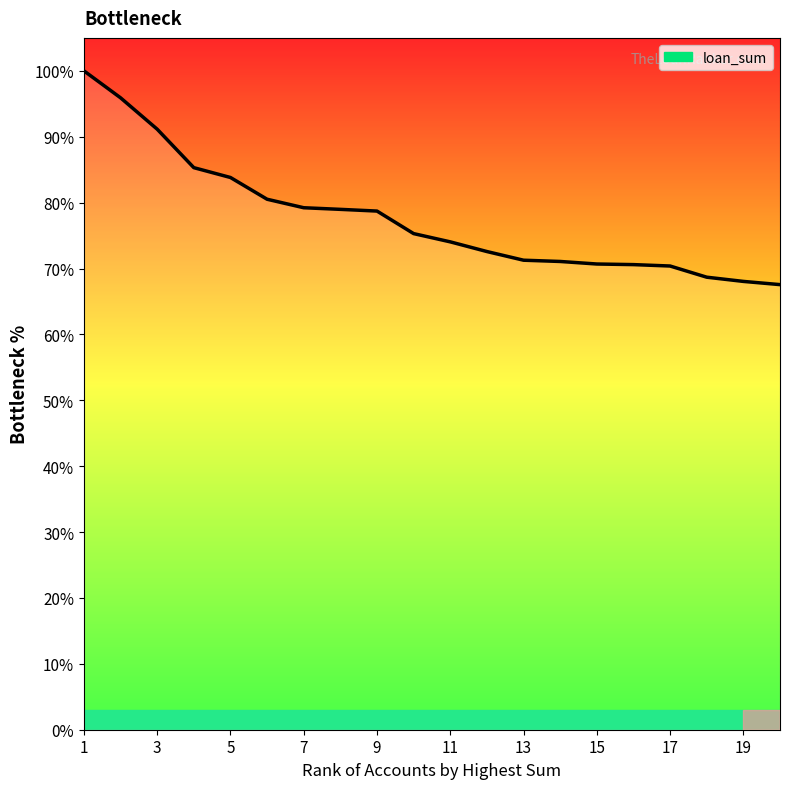

True or false: the data has more than 2 interior local peaks.

False